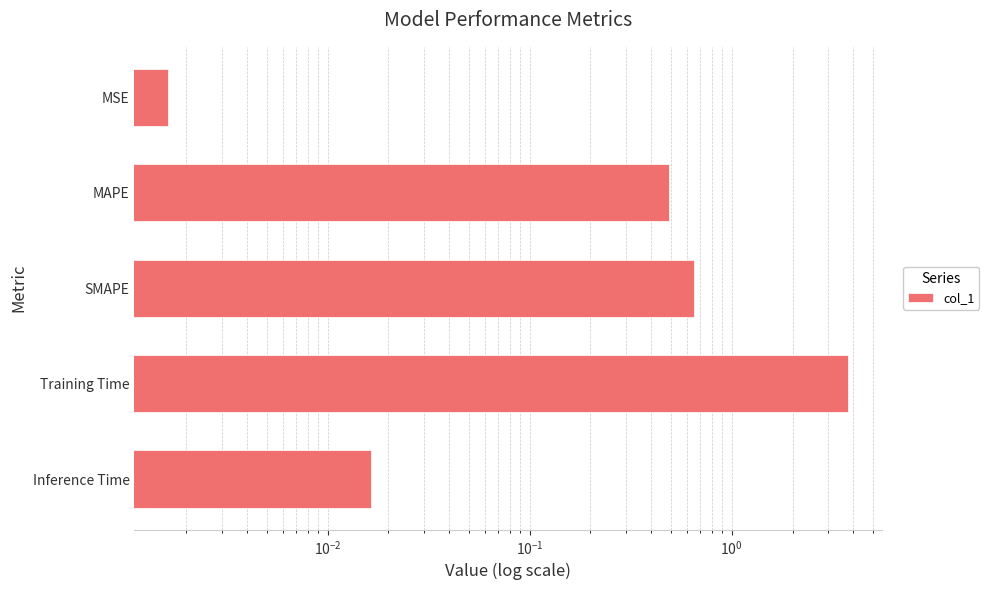

What is the sum of all values?

4.9